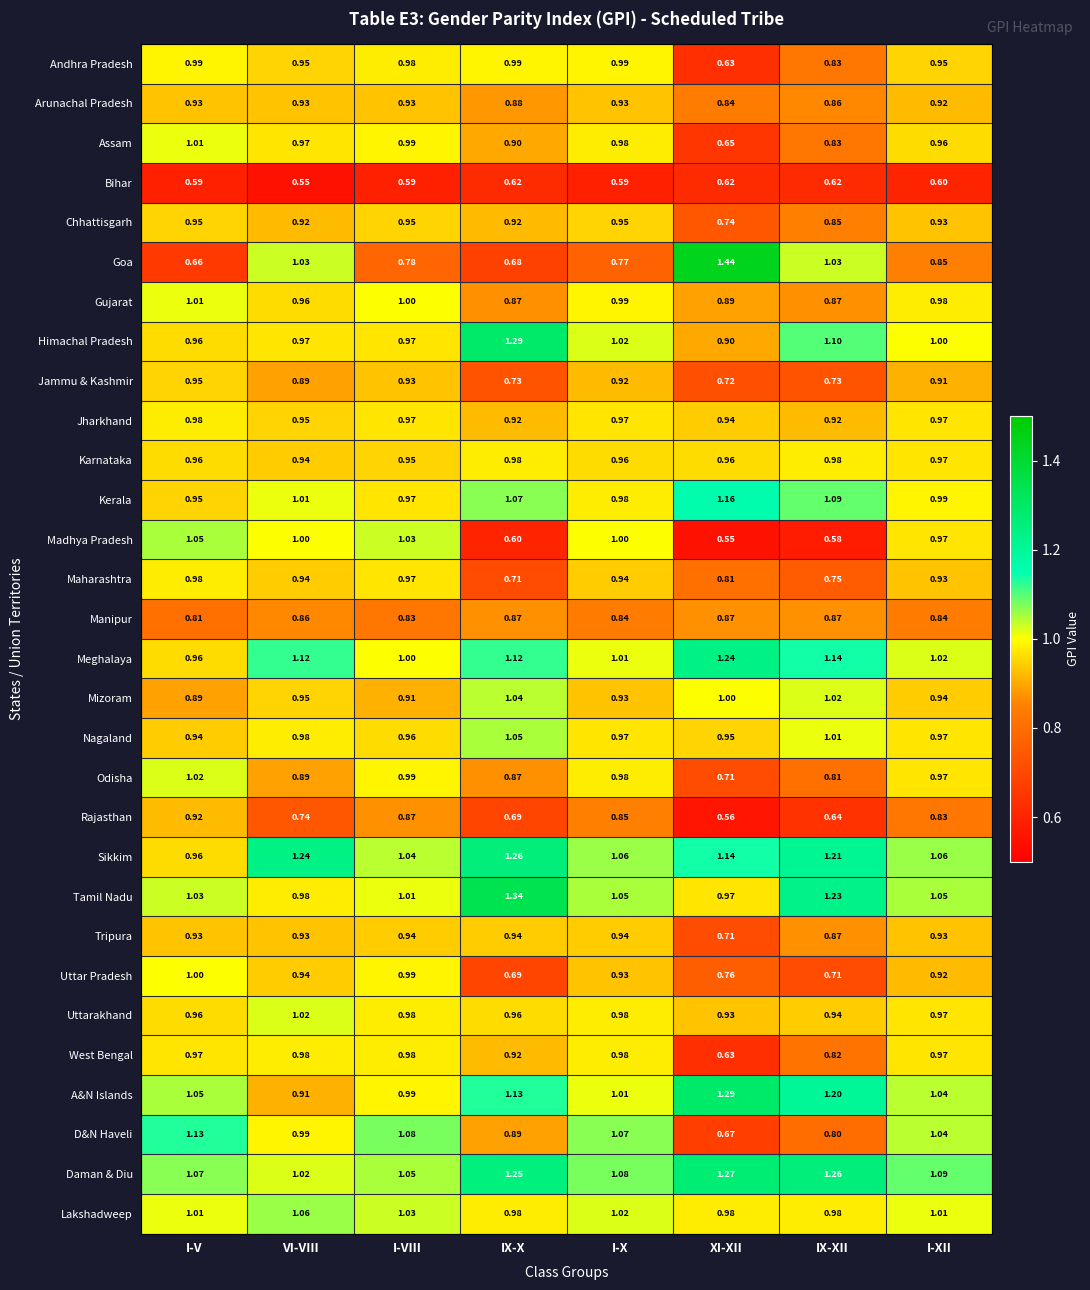

What is the smallest value displayed?

0.6